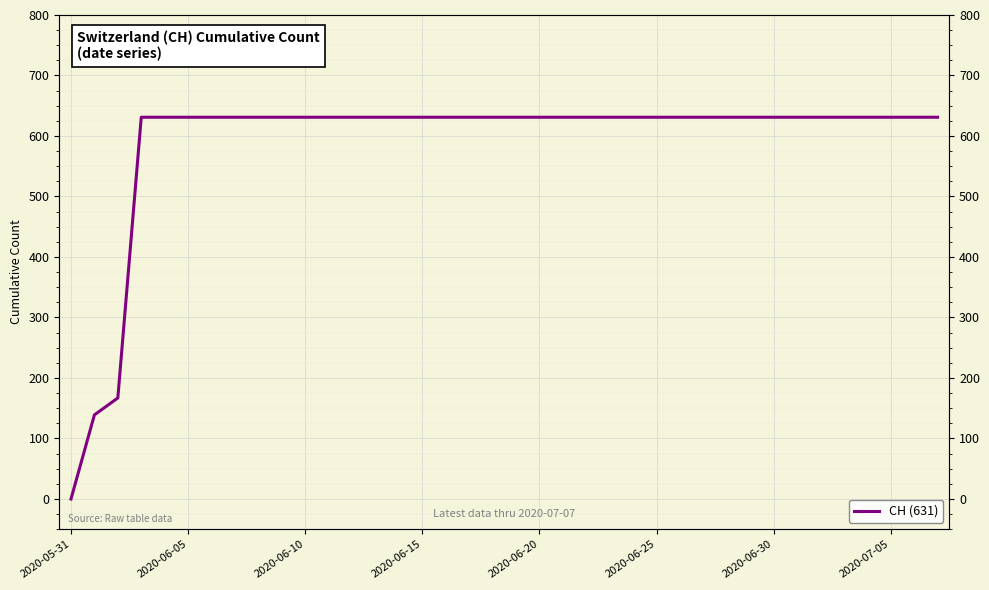

Does the chart display data point markers on the line(s)?

No